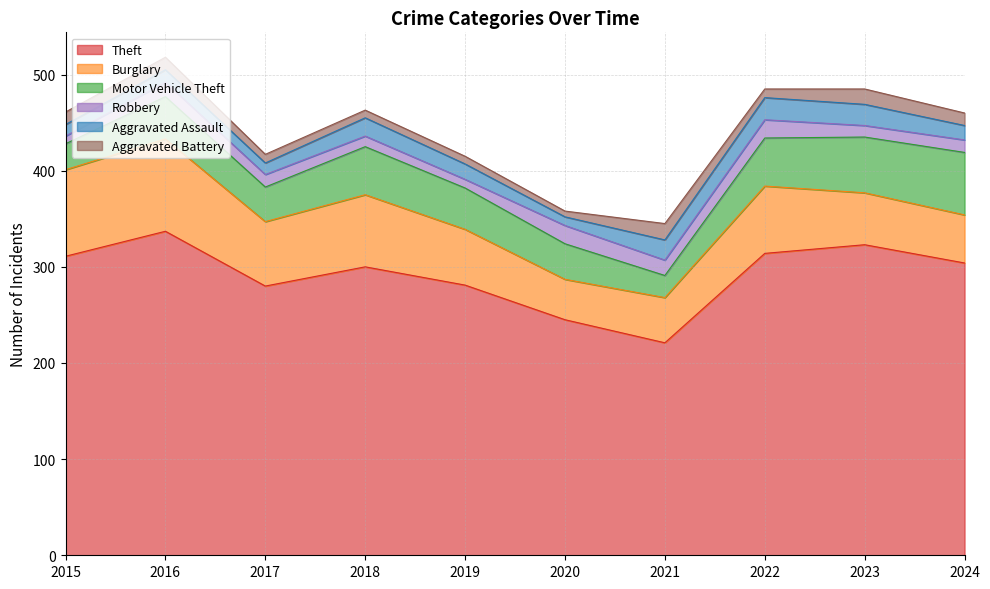

At 2017, list the series in order from largest to smallest.

Theft, Burglary, Motor Vehicle Theft, Robbery, Aggravated Assault, Aggravated Battery